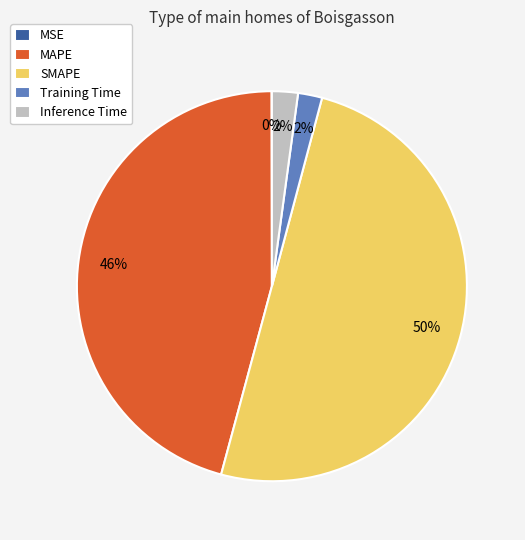

To the nearest percent, what is the average slice percentage?

20%